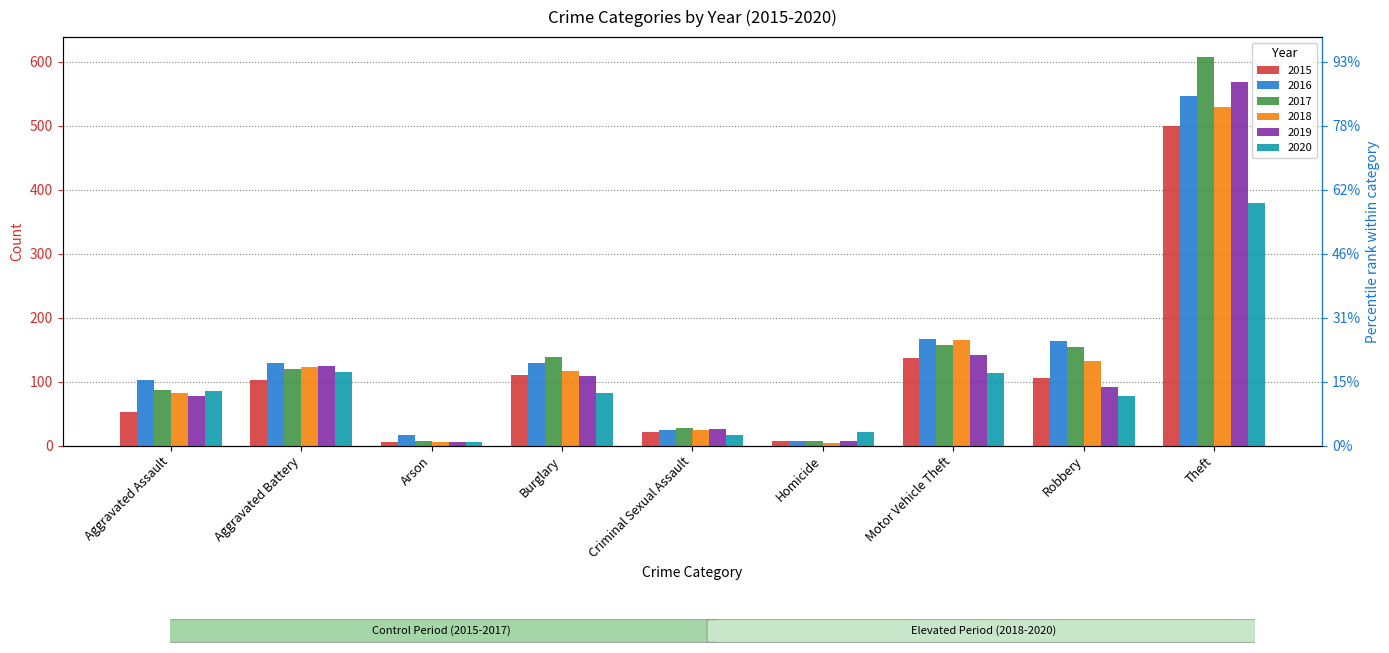

Is it true that 2020 equals 115 at Aggravated Battery?

True